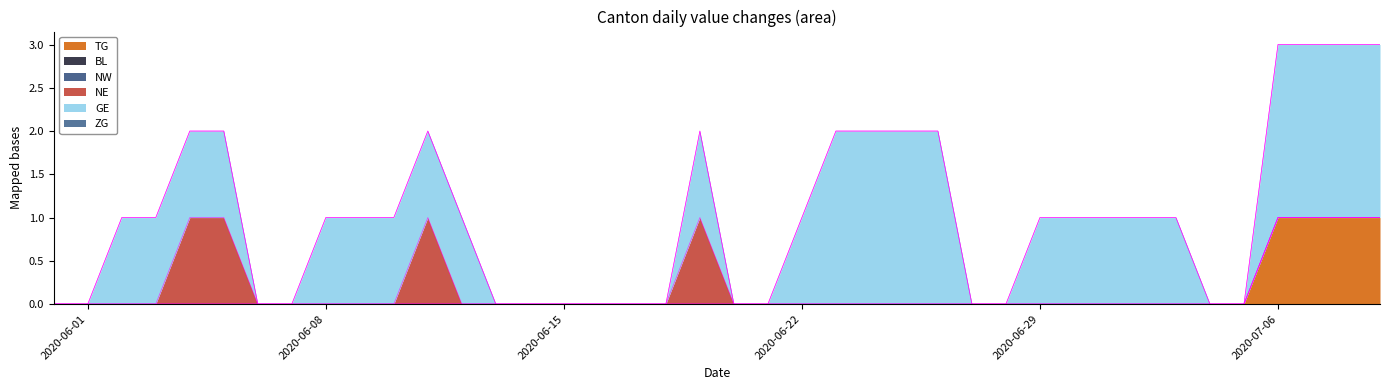

What is the average value of the GE series?

1